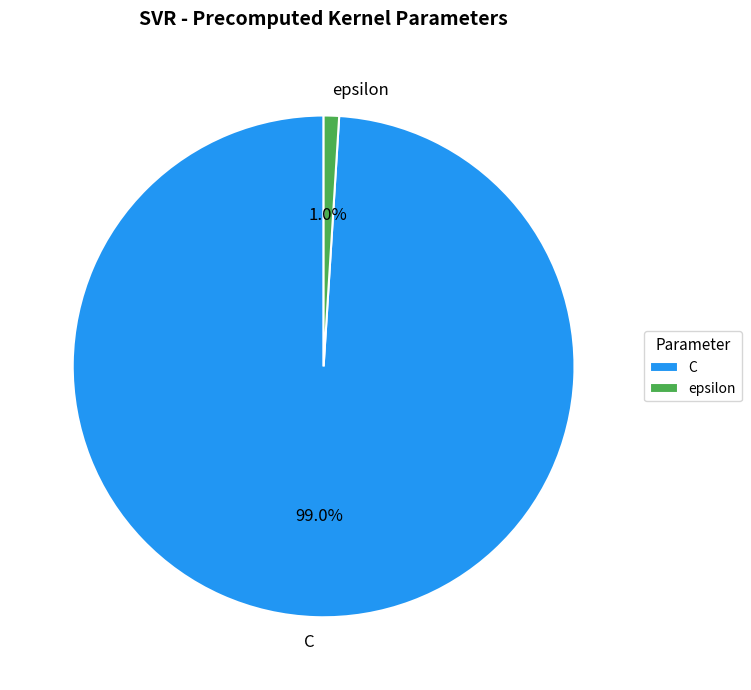

Which category has the smallest portion of the pie?

epsilon